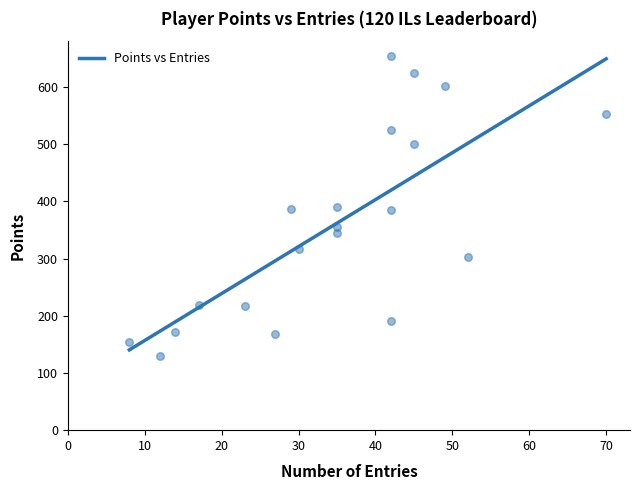

What is the maximum value for Points vs Entries?

649.4